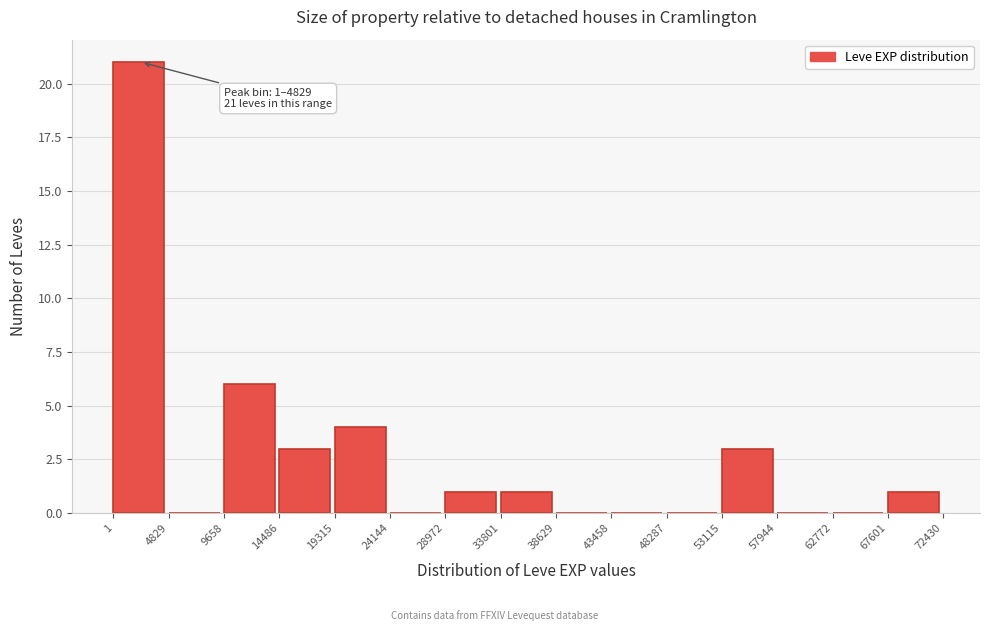

Over which range of the x-axis is the bar tallest?

1 to 4829